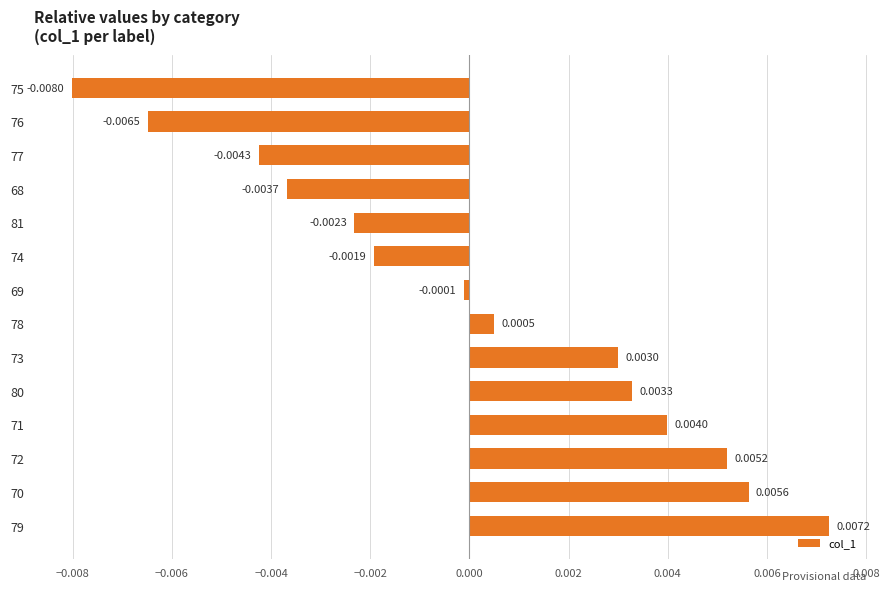

How many data points does each series have?

14